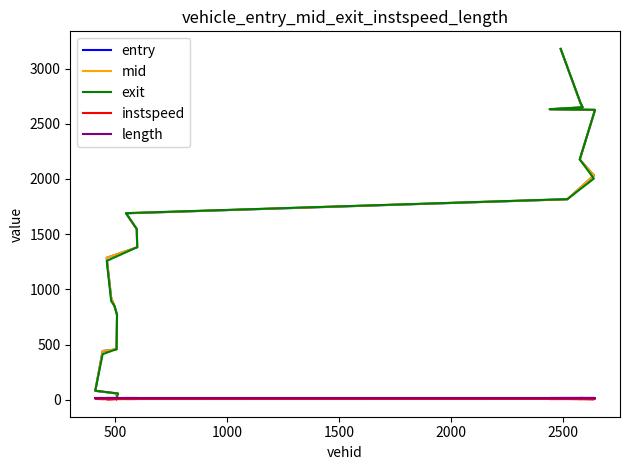

How many categories are shown in the chart?

20